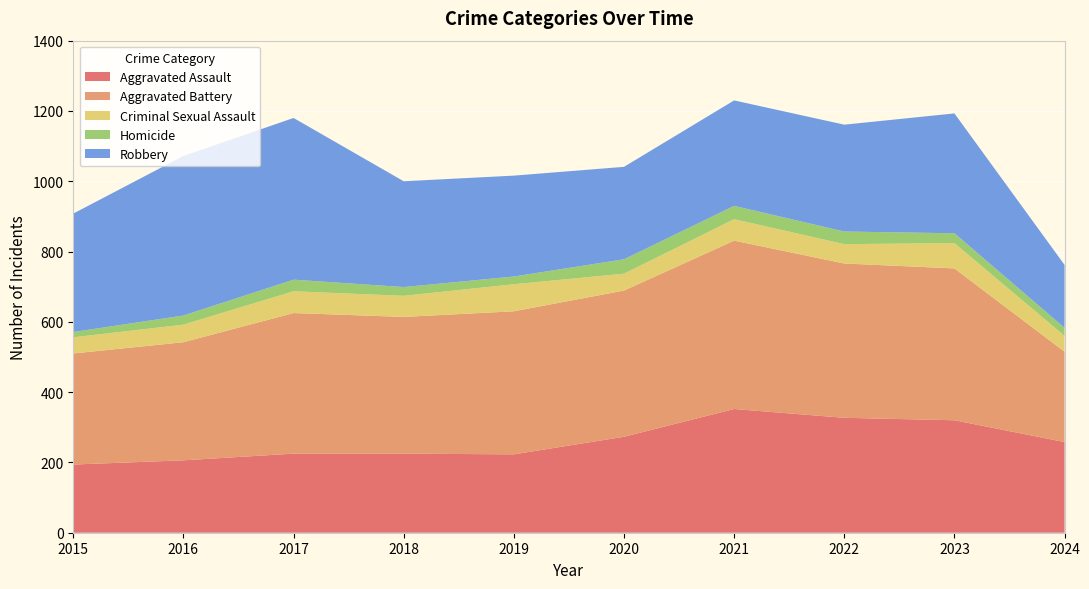

Reading left to right, list all the values displayed in this chart.

Aggravated Assault: 2015=194	2016=206	2017=225	2018=225	2019=223	2020=273	2021=352	2022=327	2023=320	2024=258
Aggravated Battery: 2015=316	2016=336	2017=400	2018=389	2019=407	2020=416	2021=479	2022=439	2023=432	2024=257
Criminal Sexual Assault: 2015=46	2016=50	2017=62	2018=60	2019=77	2020=48	2021=61	2022=55	2023=72	2024=45
Homicide: 2015=15	2016=26	2017=33	2018=25	2019=22	2020=41	2021=38	2022=36	2023=28	2024=23
Robbery: 2015=337	2016=454	2017=460	2018=301	2019=287	2020=263	2021=300	2022=304	2023=341	2024=179